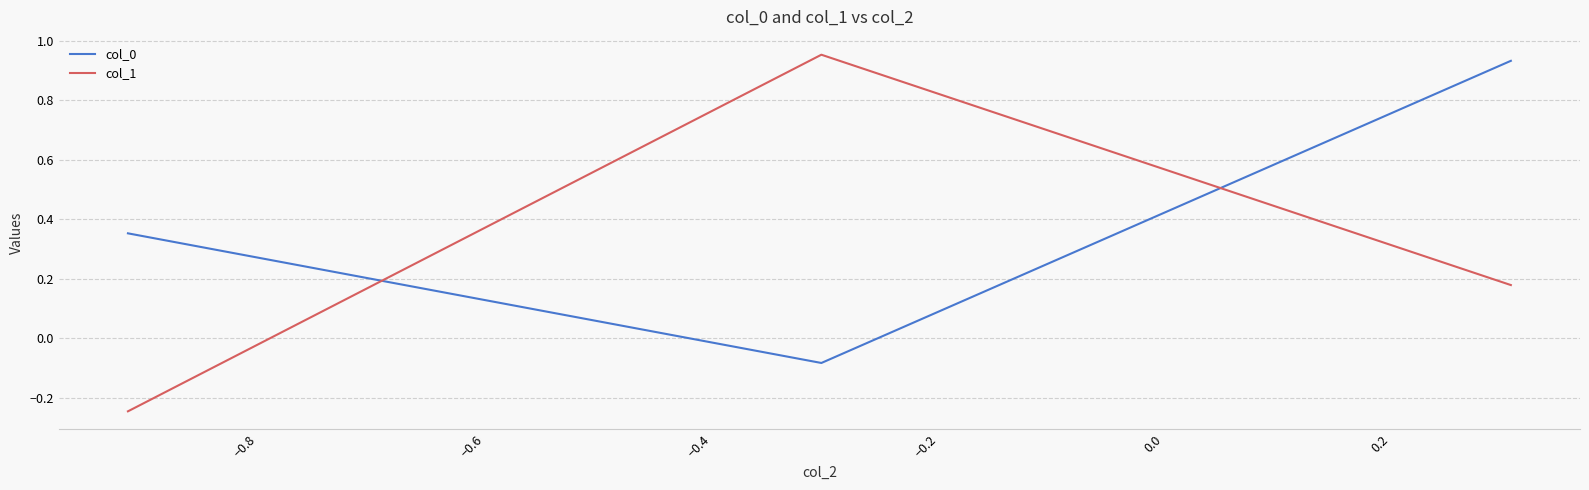

What are all the series names shown in the legend?

col_0, col_1